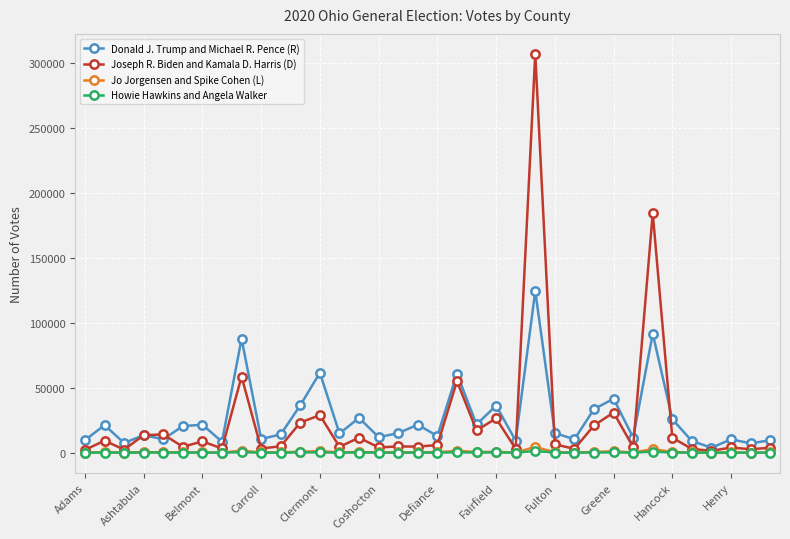

Which series has the largest range (max minus min)?

Joseph R. Biden and Kamala D. Harris (D)